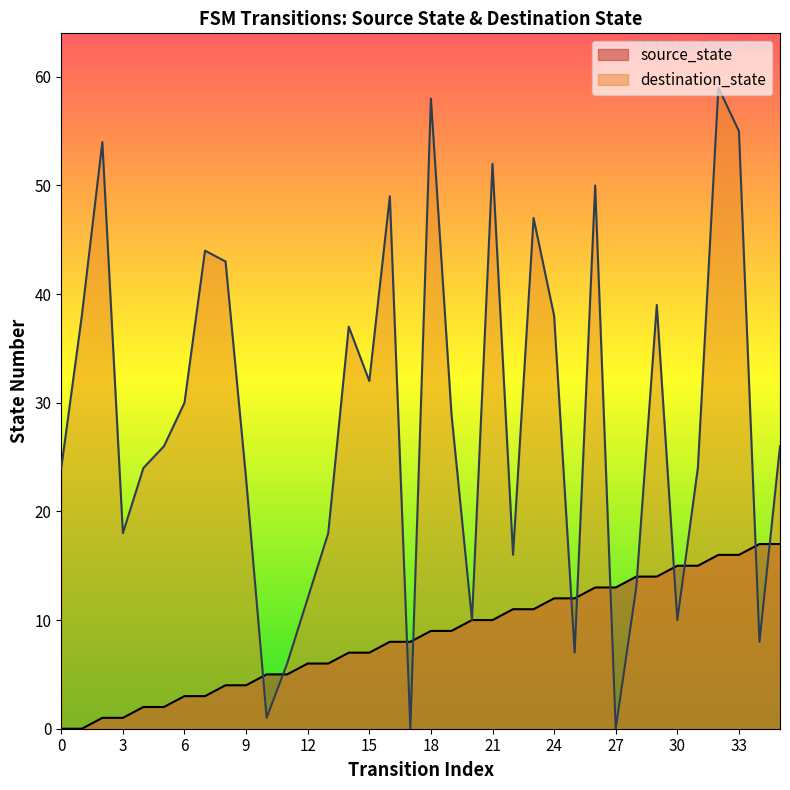

List the labels in order of value, largest first.

34, 35, 32, 33, 30, 31, 28, 29, 26, 27, 24, 25, 22, 23, 20, 21, 18, 19, 16, 17, 14, 15, 12, 13, 10, 11, 8, 9, 6, 7, 4, 5, 2, 3, 0, 1